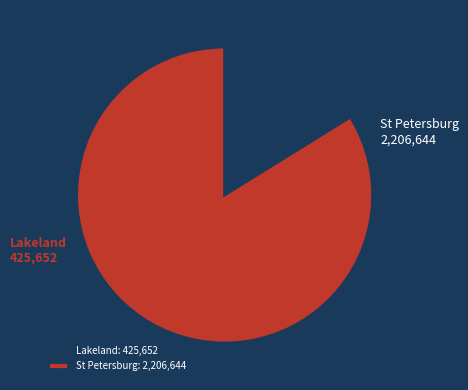

Is there any slice that represents more than half of the pie?

Yes